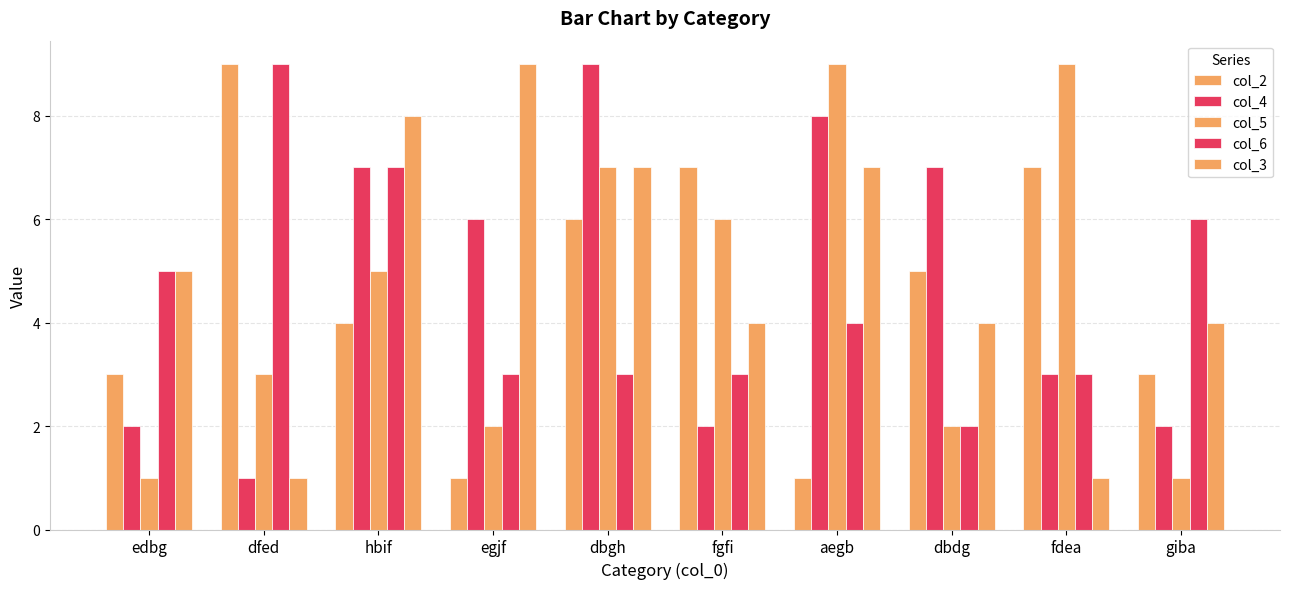

What is the value of the col_4 bar at the 2nd from the left?

1